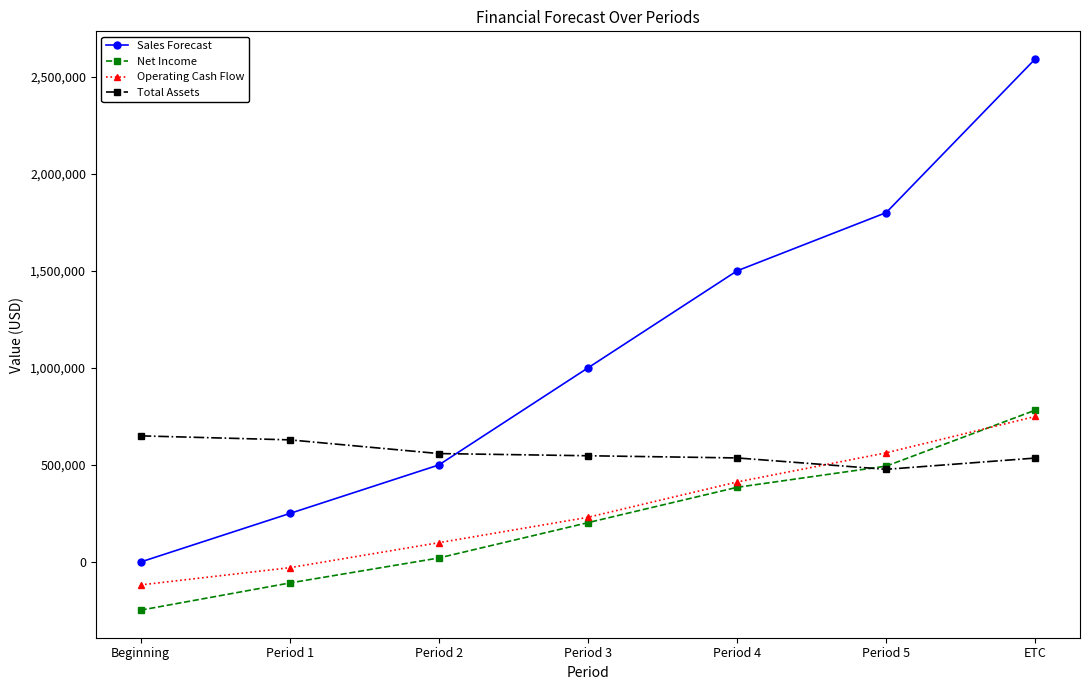

What is the lowest value of the Operating Cash Flow series?

-118000